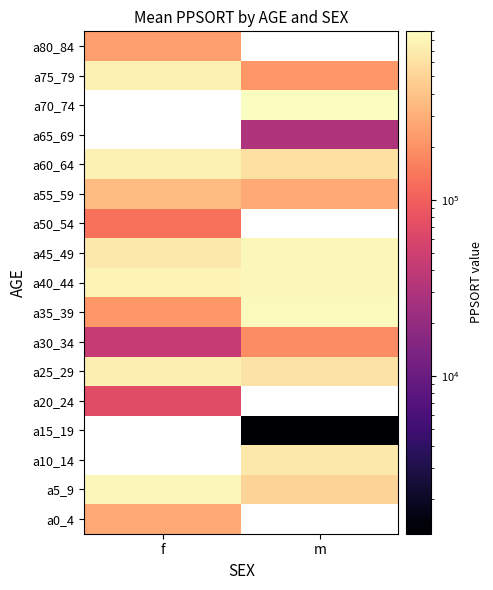

How many a75_79 values are between 219922 and 761810?

2